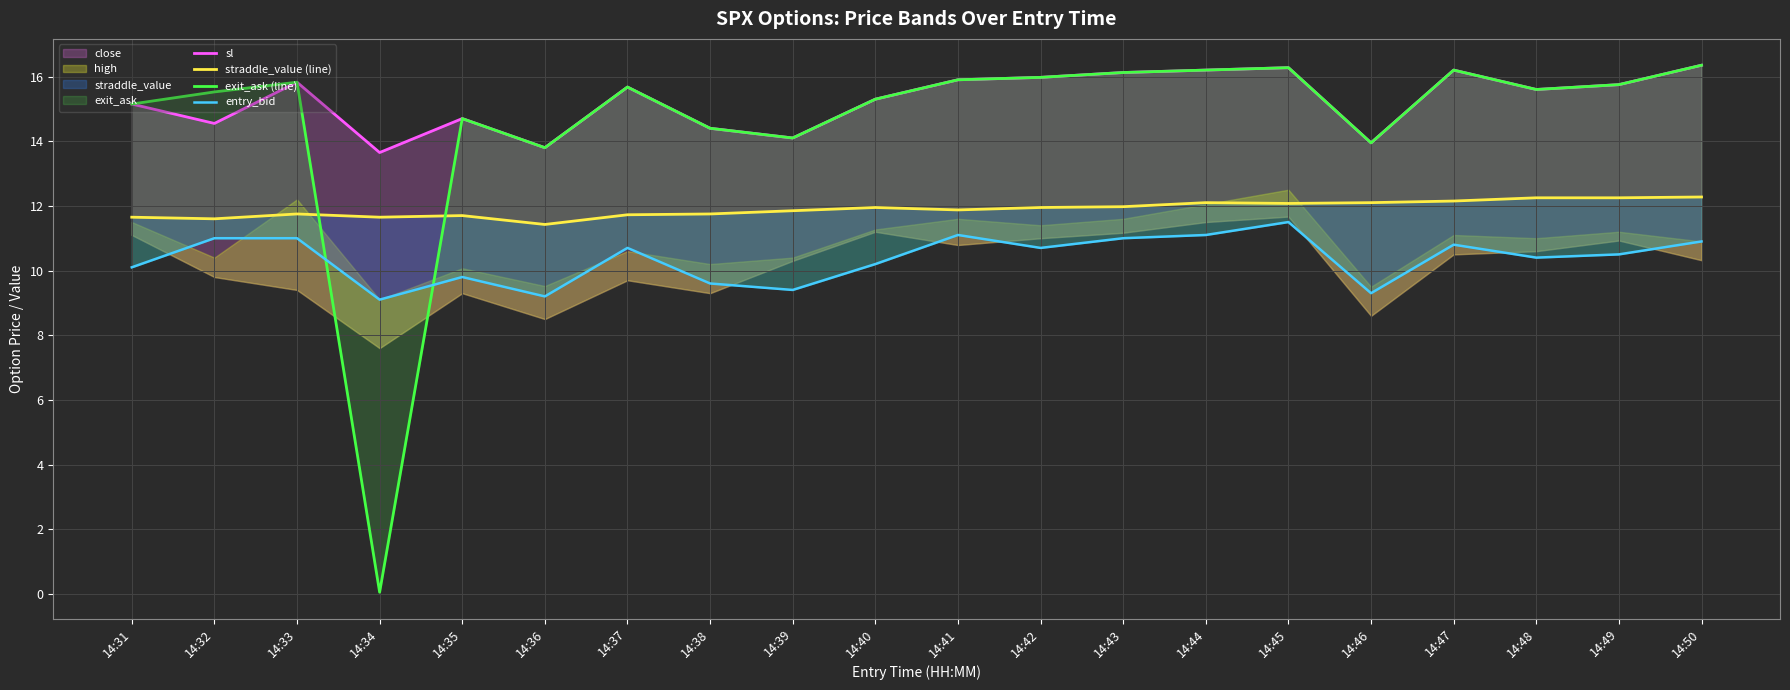

At how many categories does at least one series exceed 3?

20